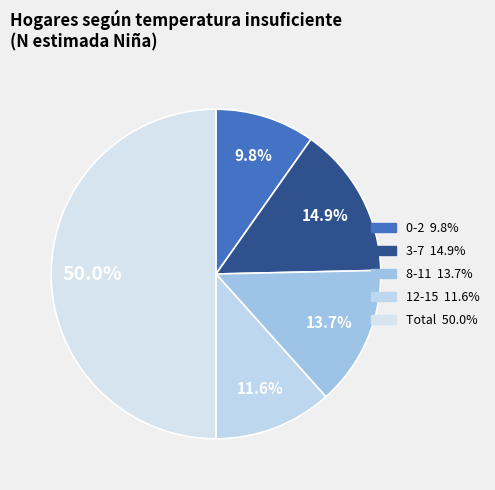

How many segments does this pie chart have?

5